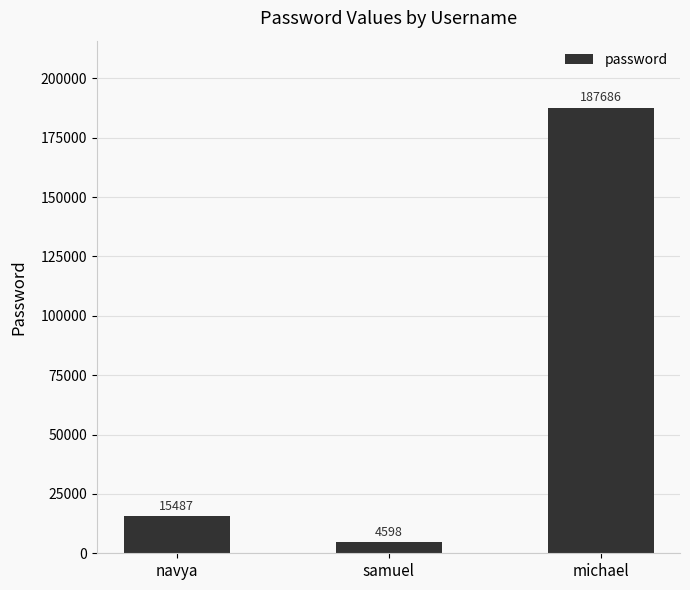

How many series are shown in this chart?

1